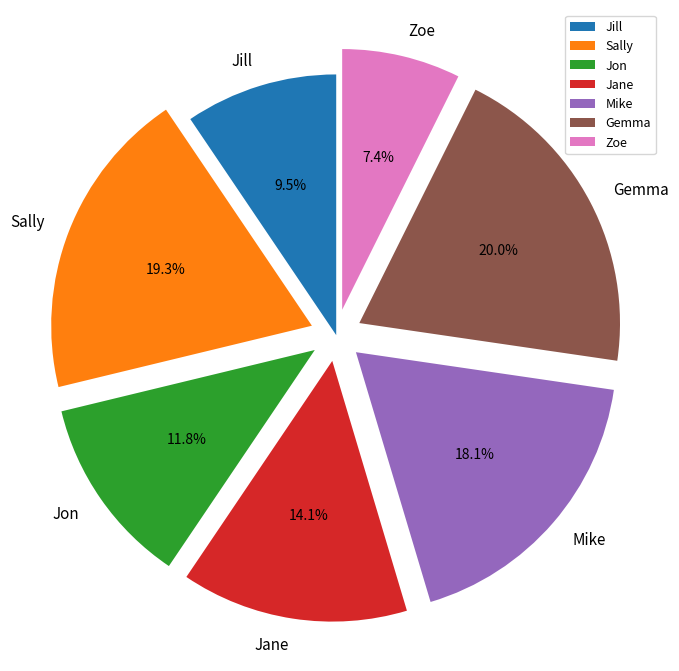

Rank the categories by value from lowest to highest.

Zoe, Jill, Jon, Jane, Mike, Sally, Gemma